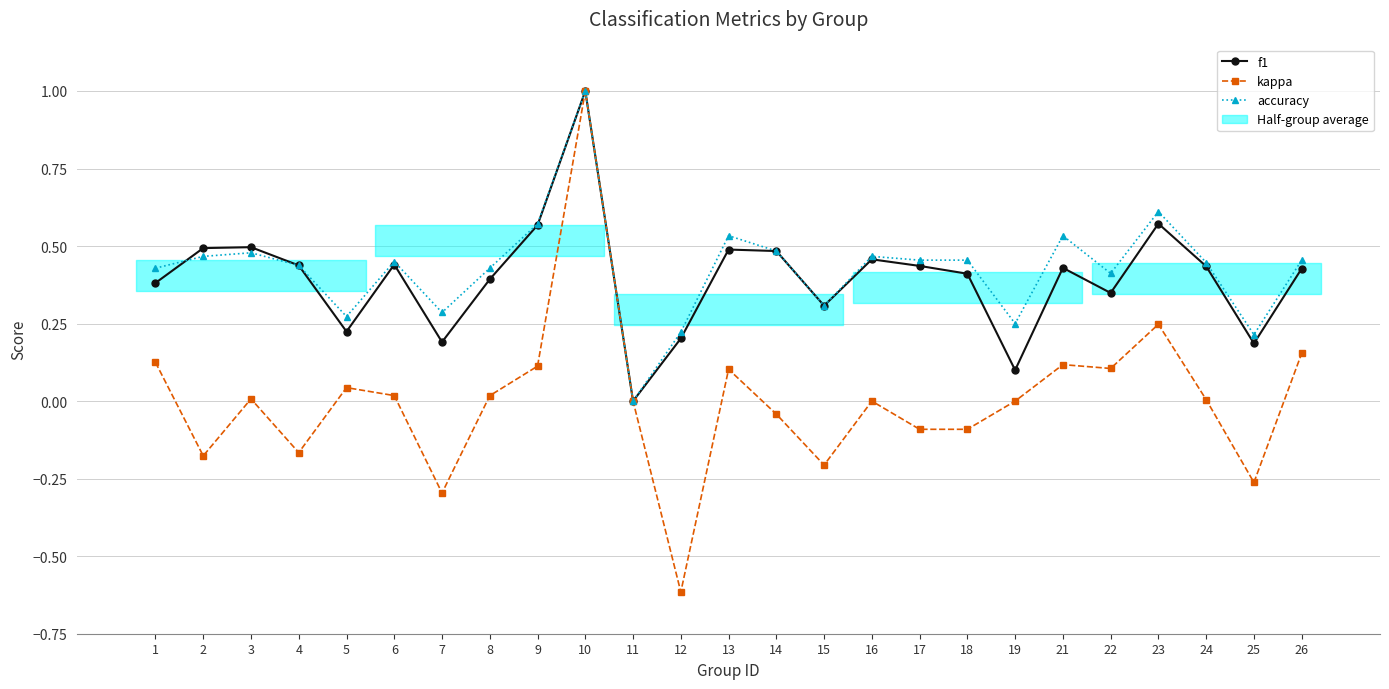

At how many categories does at least one series exceed 0?

24